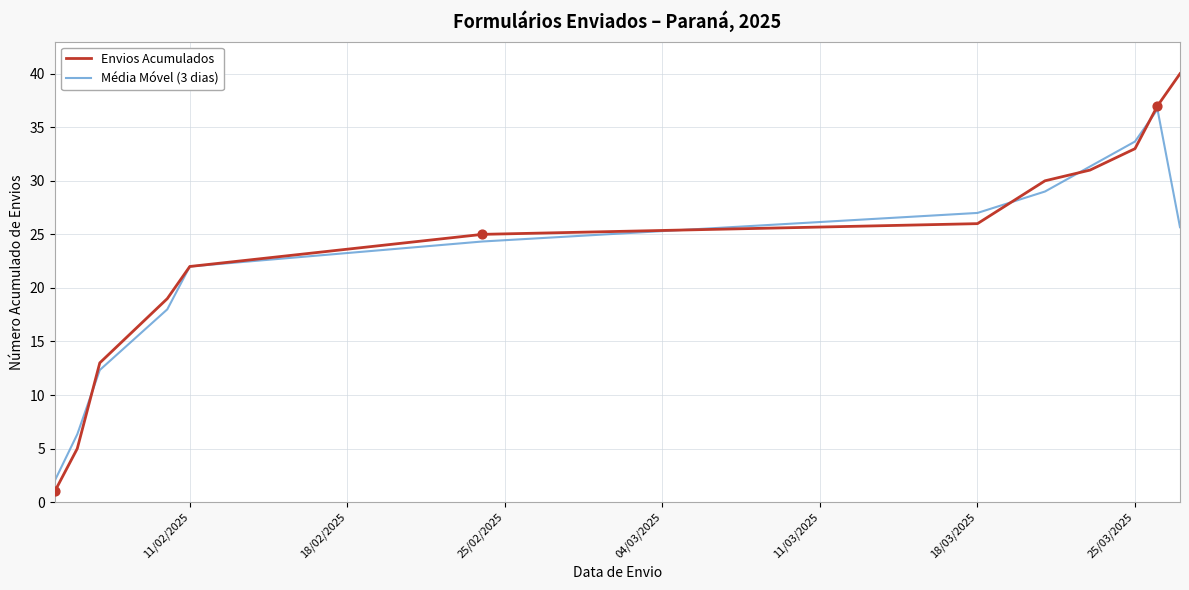

What is the highest value of the Envios Acumulados series?

40.0